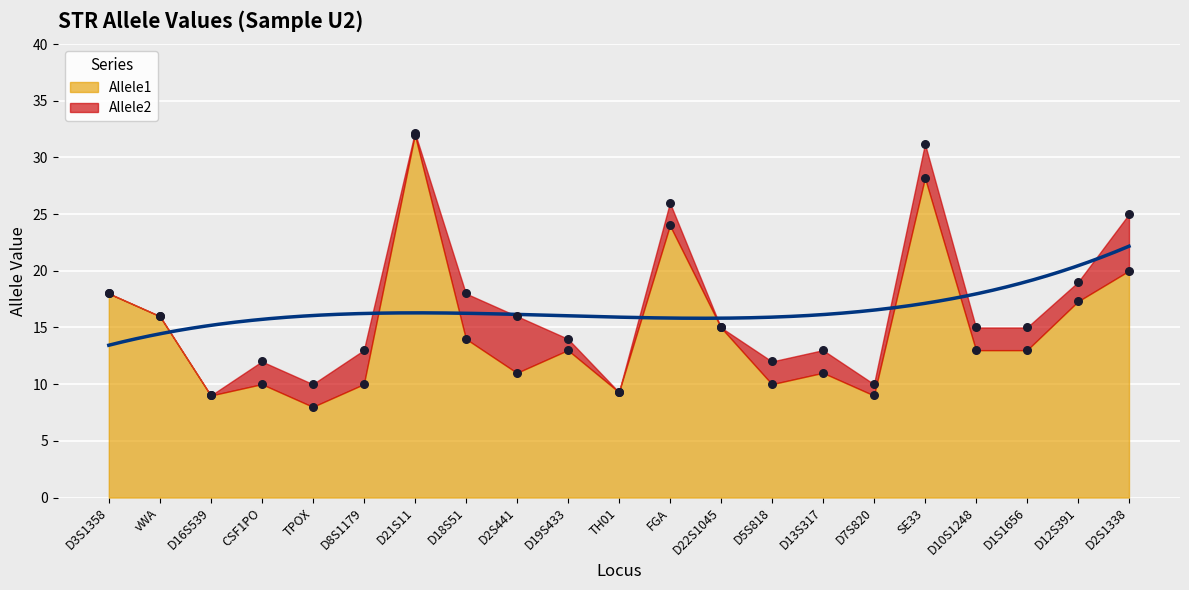

Which series reaches the minimum Y coordinate?

Allele1